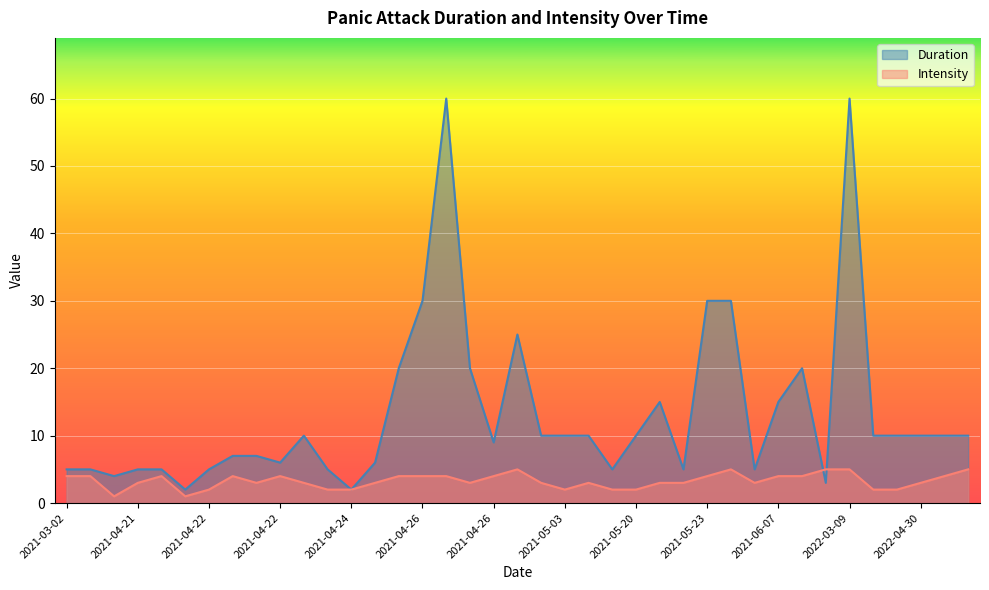

Between 2021-05-09 and 2021-04-22, which is larger?

2021-05-09